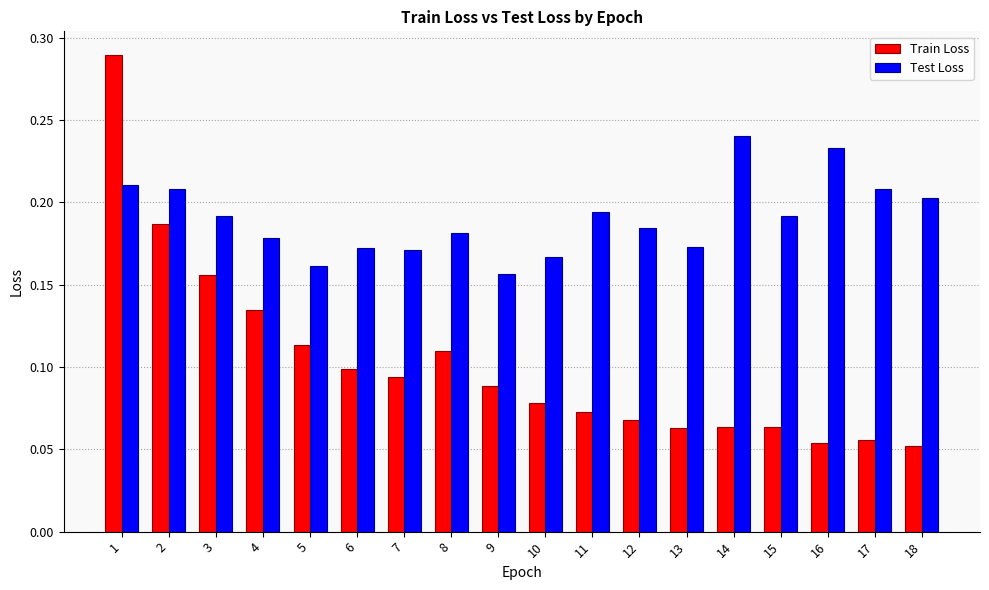

Count the Test Loss values in the range 0 to 1.

18